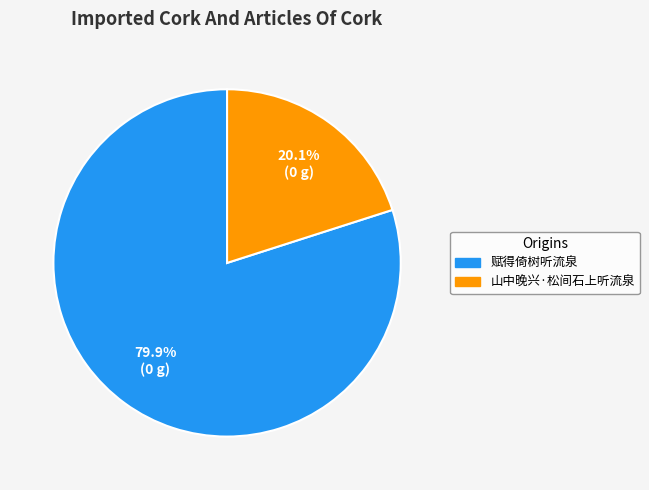

How many segments does this pie chart have?

2